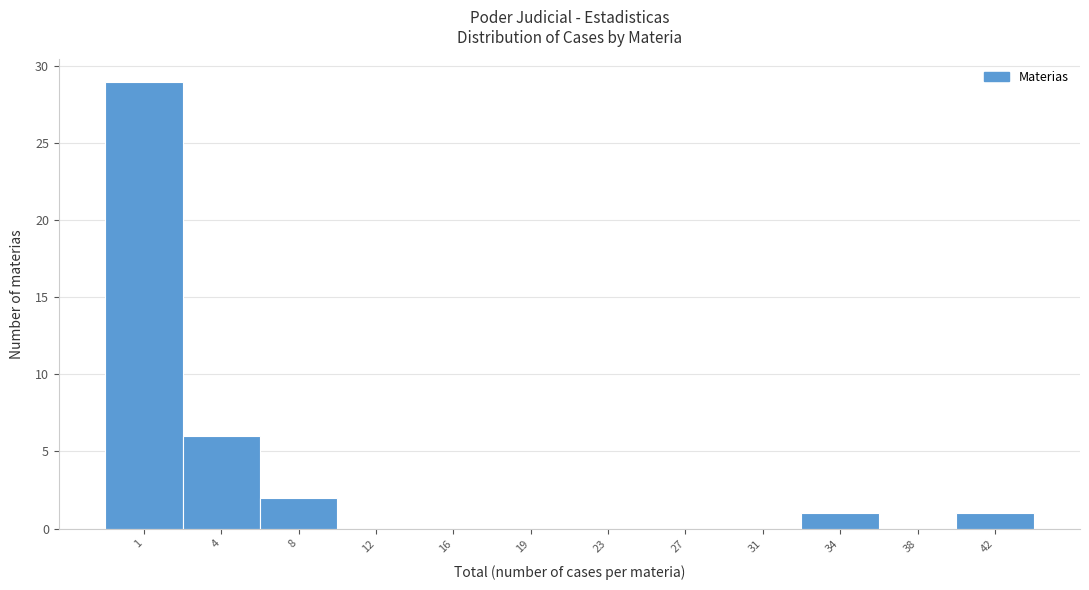

Reading left to right, list all the values displayed in this chart.

1=29	4=6	8=2	12=0	16=0	19=0	23=0	27=0	31=0	34=1	38=0	42=1